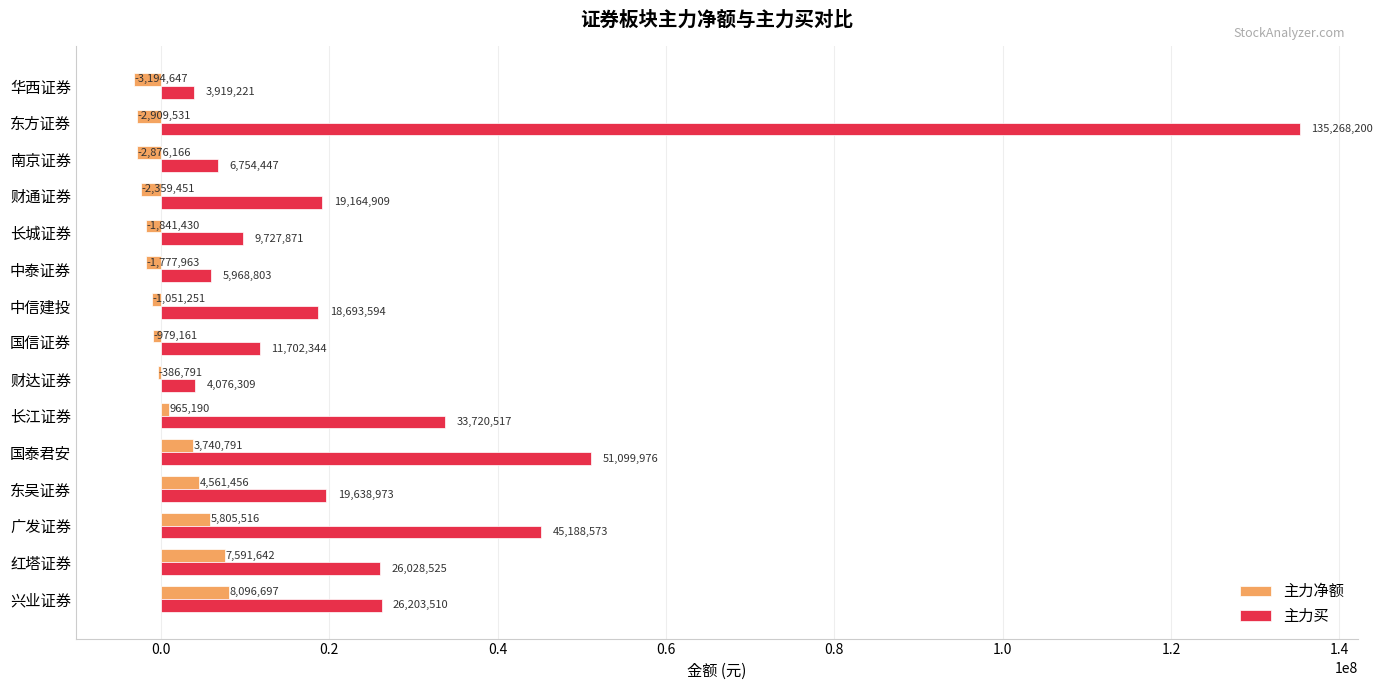

What is the sum of all 主力买 values?

417155772